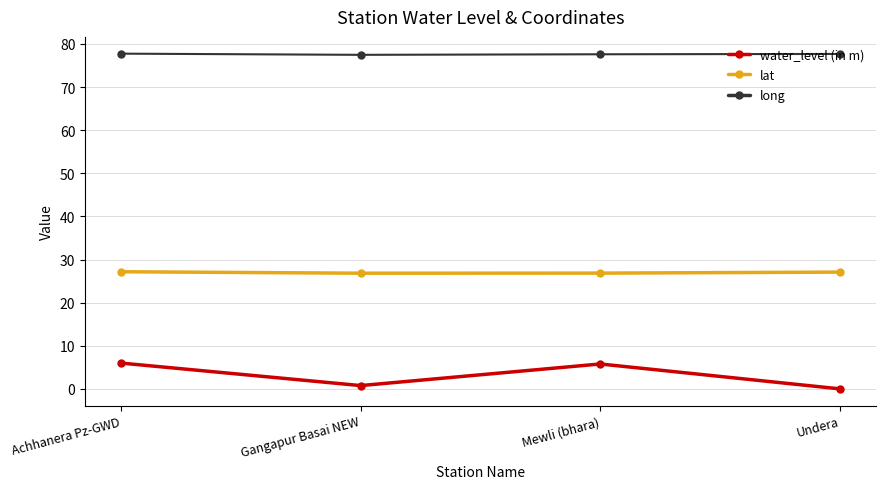

What is the maximum value for water_level (in m)?

6.0